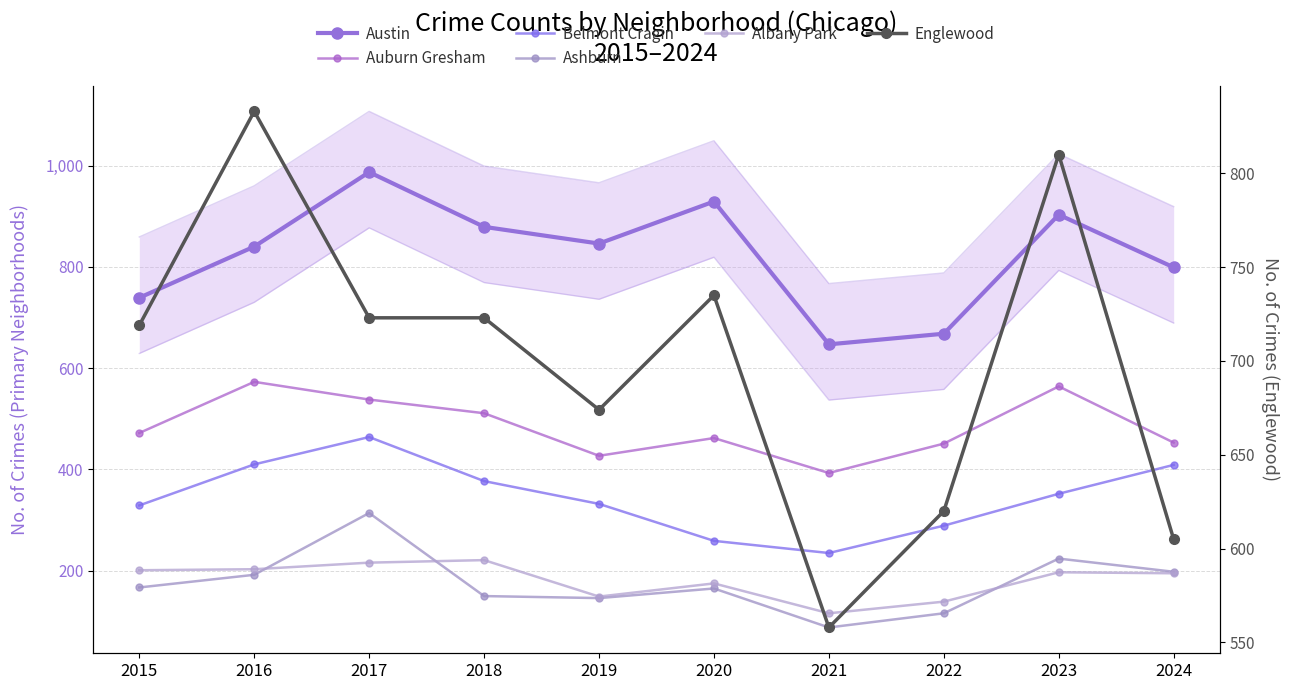

What is the difference between the second highest and second lowest values in the Englewood series?

205